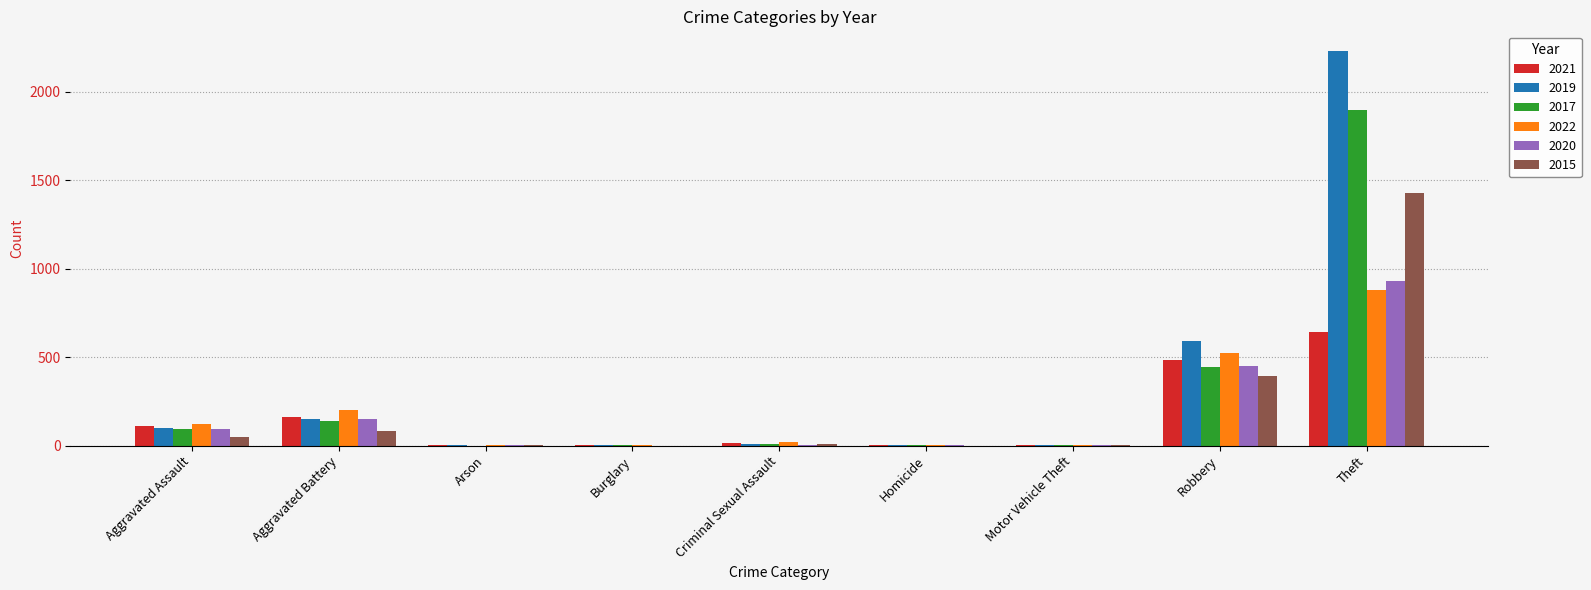

What is the highest value of the 2020 series?

930